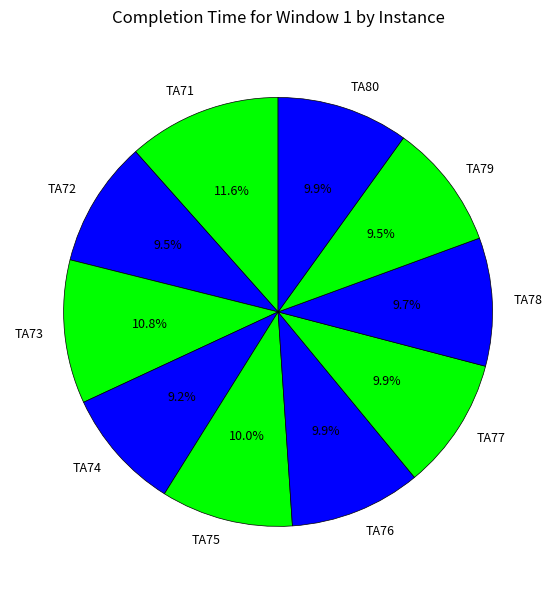

Does TA74 account for over 50% of the chart?

No